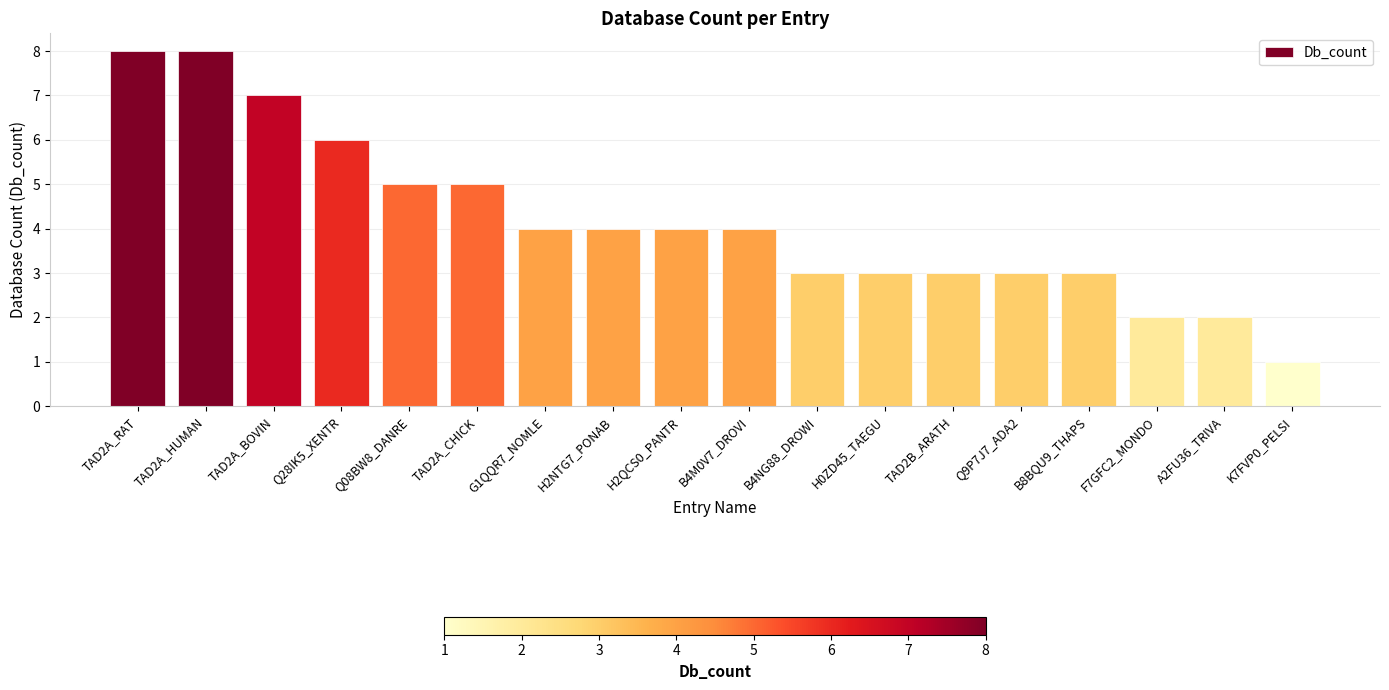

What position from the left is TAD2A_CHICK?

6